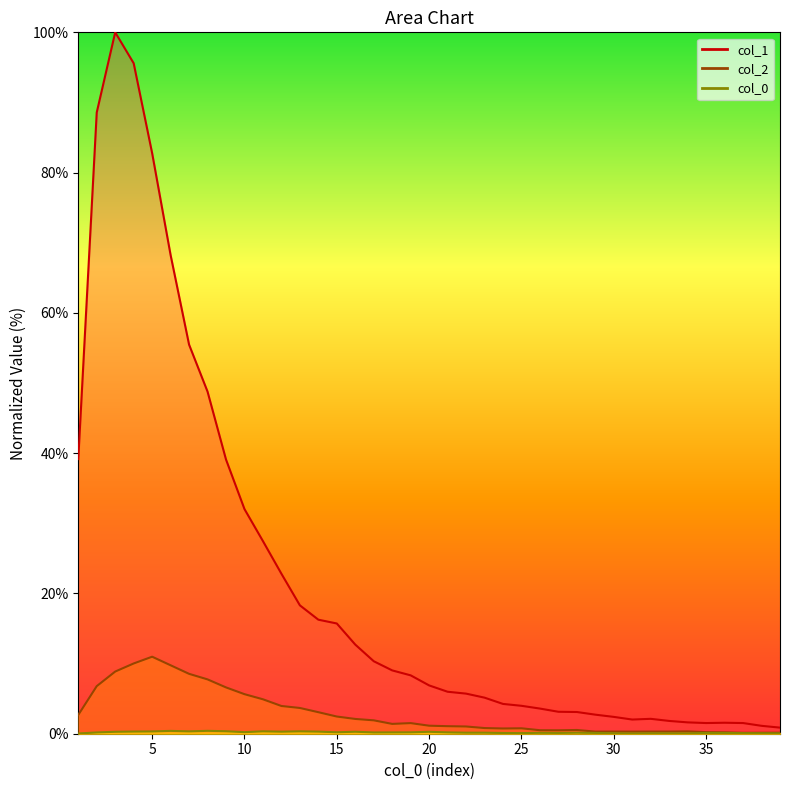

Where is col_0 nearest to the value 0?

1